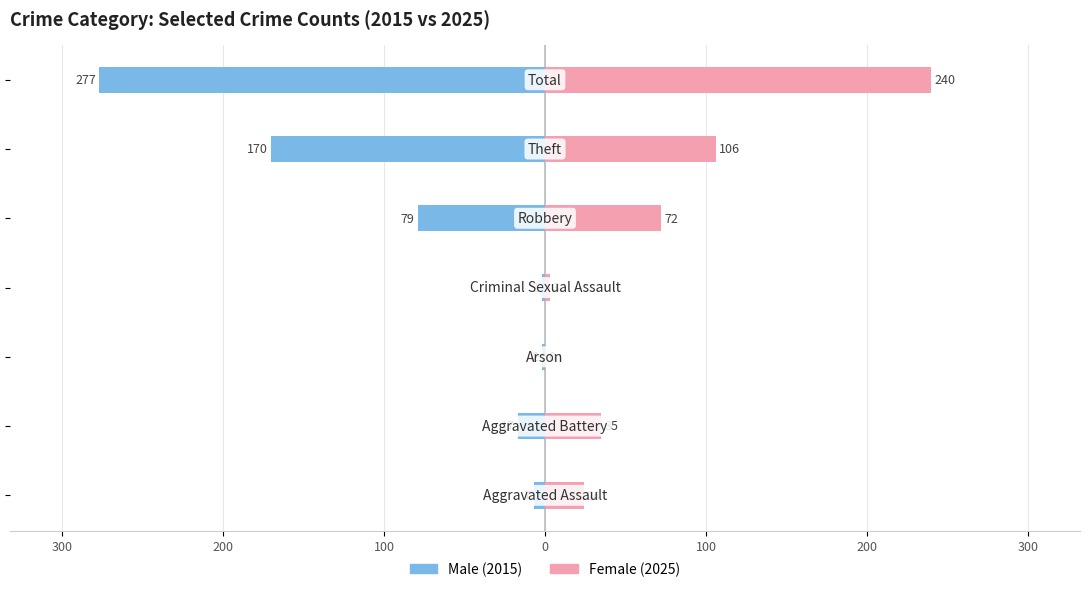

True or false: Male has a value of -1 at 100.

False